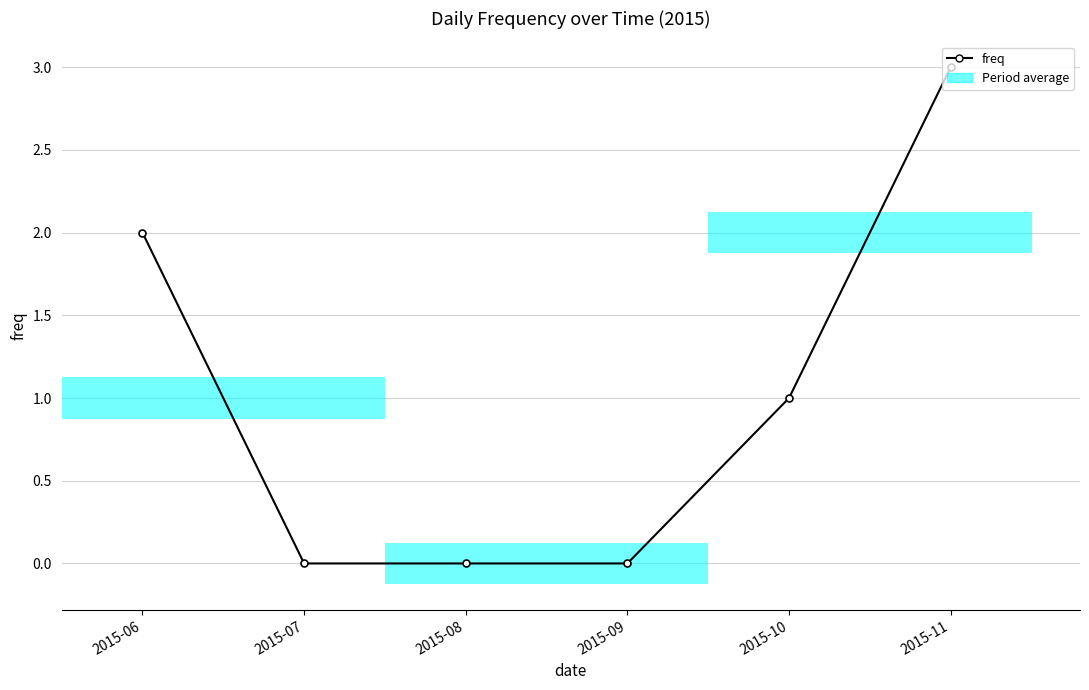

What is the value of the 1st bar from the left?

2